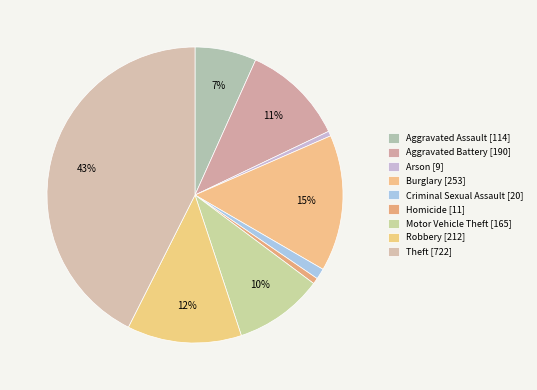

What is the change in value from Aggravated Battery to Burglary?

+63